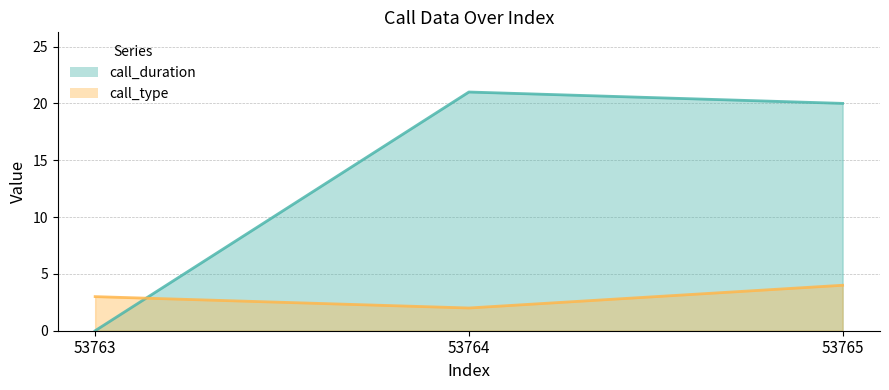

At which category does the chart reach its peak across all series?

53764